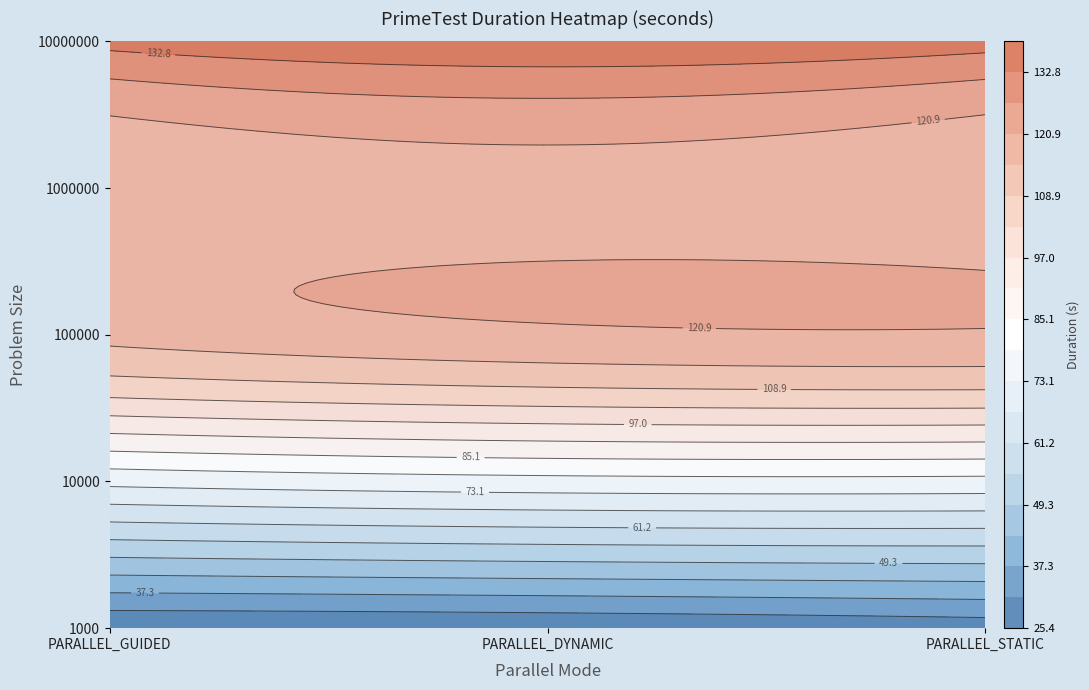

Reading left to right, what are all the values shown in this chart?

size:1000_: 25.4	26.0	27.9
size:10000_: 74.8	77.1	77.3
size:100000_: 116.5	119.6	120.2
size:1000000_: 115.3	118.4	115.6
size:10000000_: 135.0	138.8	135.8